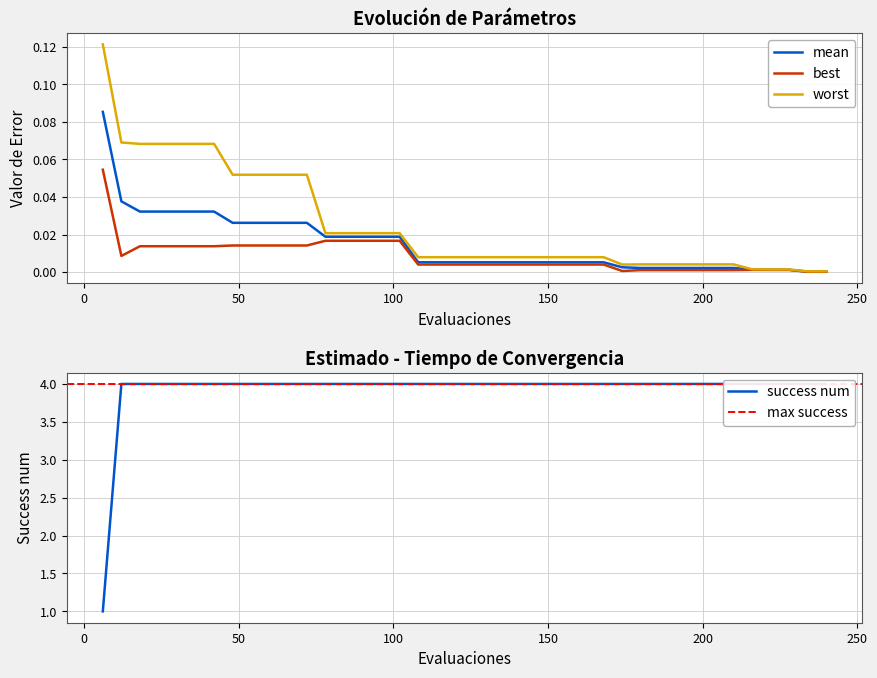

The value of best at 162 is 0.0. True or false?

False